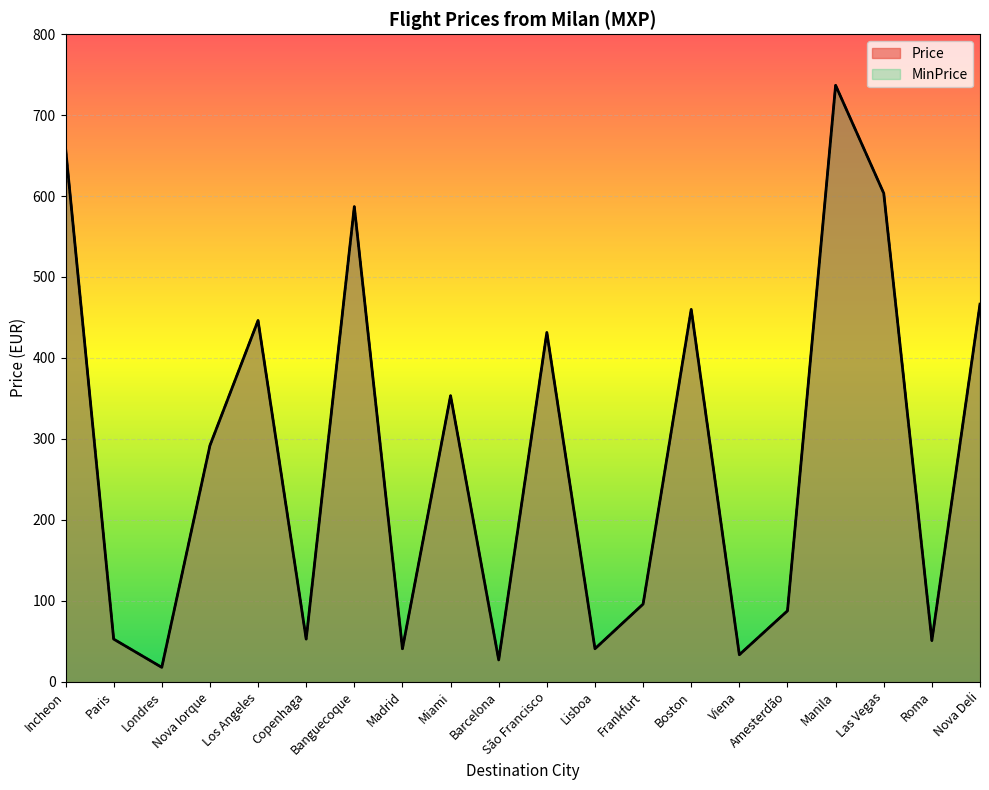

How many distinct data groups are displayed?

2